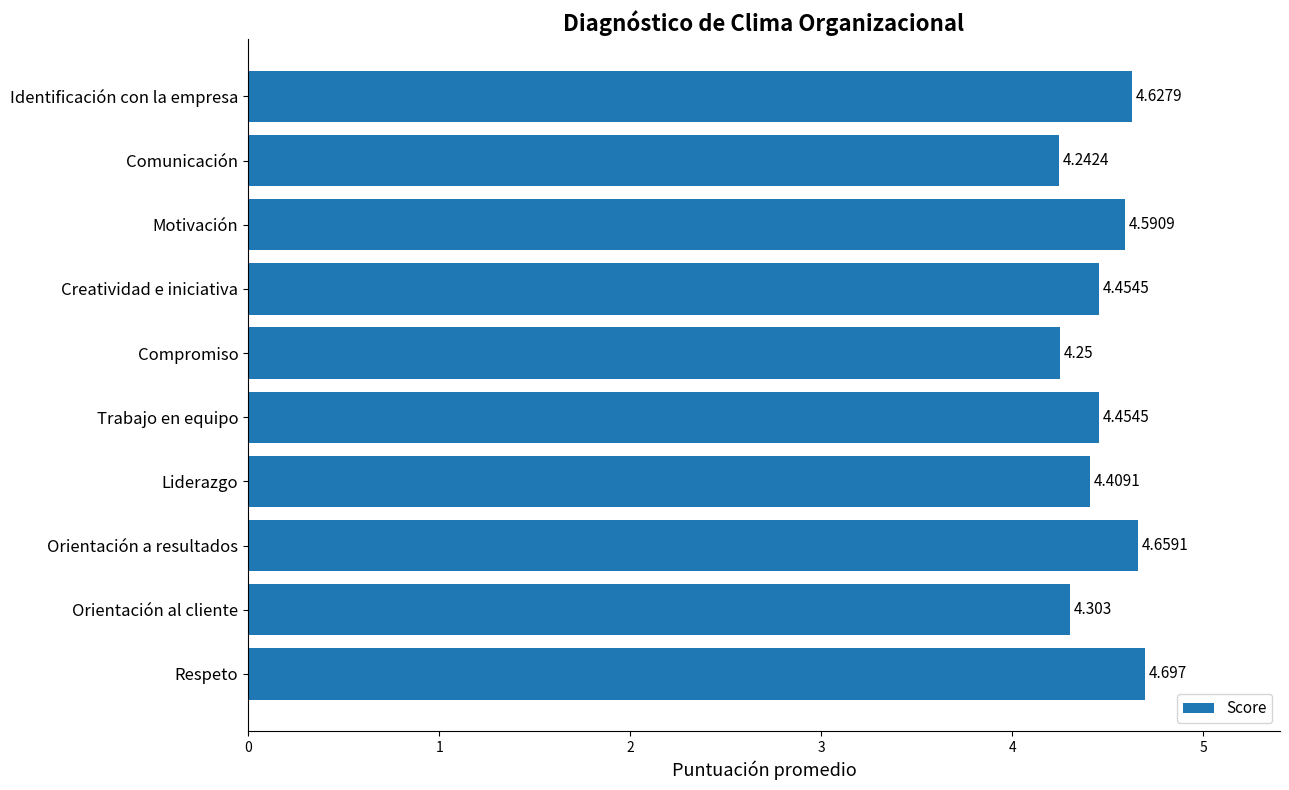

At which label is the value closest to 4?

Comunicación